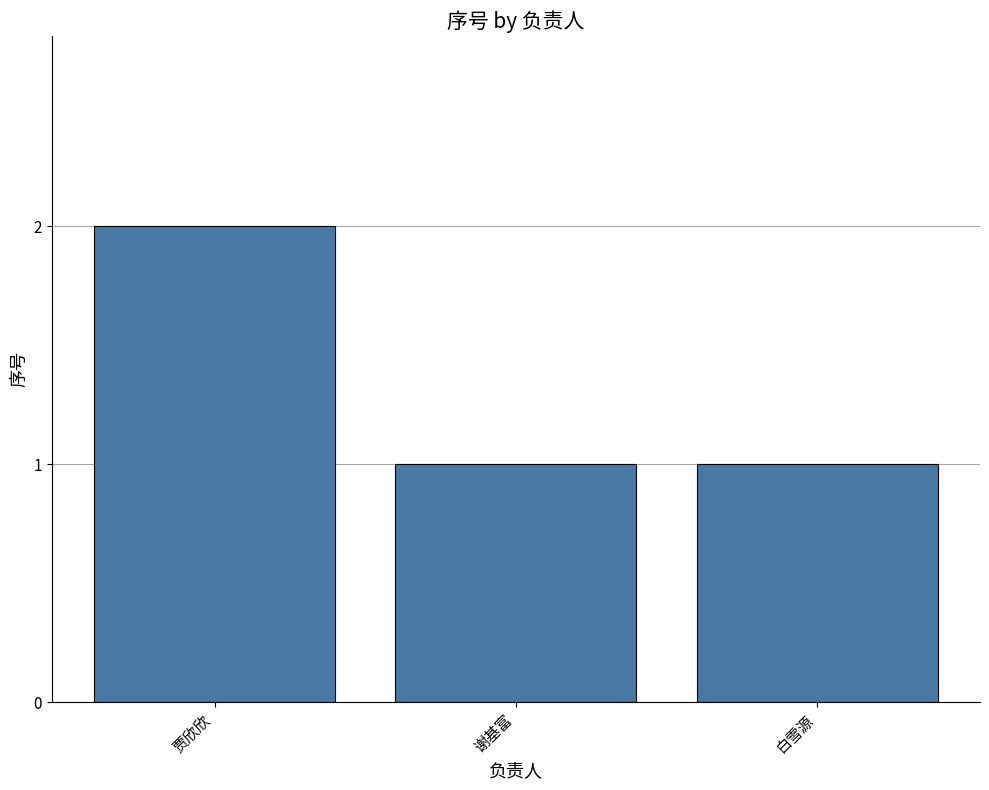

Reading left to right, extract all data points from this chart.

2	1	1